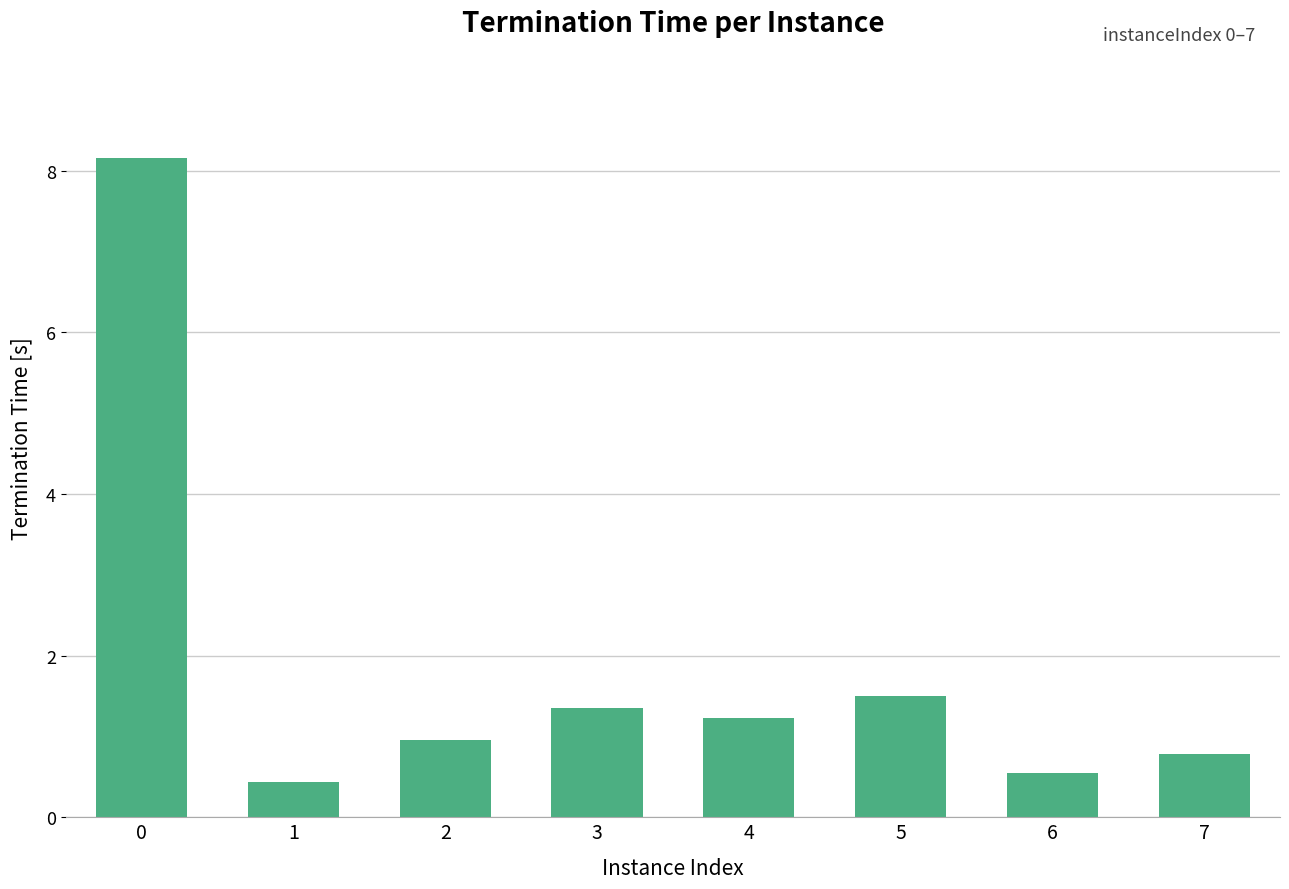

Reading right to left, extract all data points from this chart.

7=0.8	6=0.5	5=1.5	4=1.2	3=1.4	2=1.0	1=0.4	0=8.2